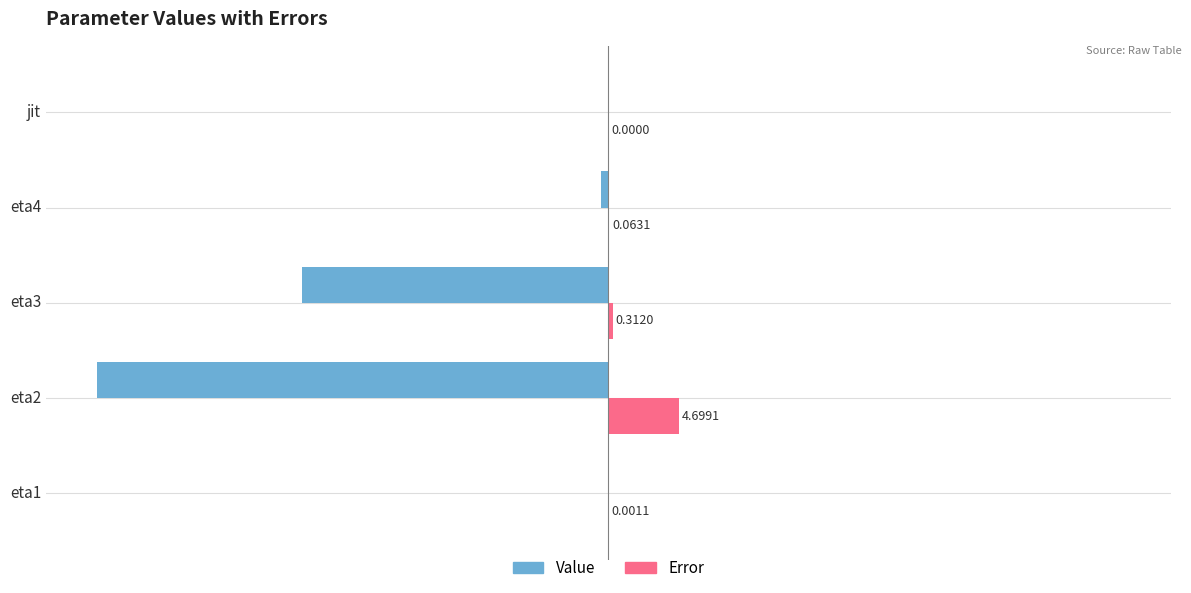

What are all the series names shown in the legend?

Value, Error